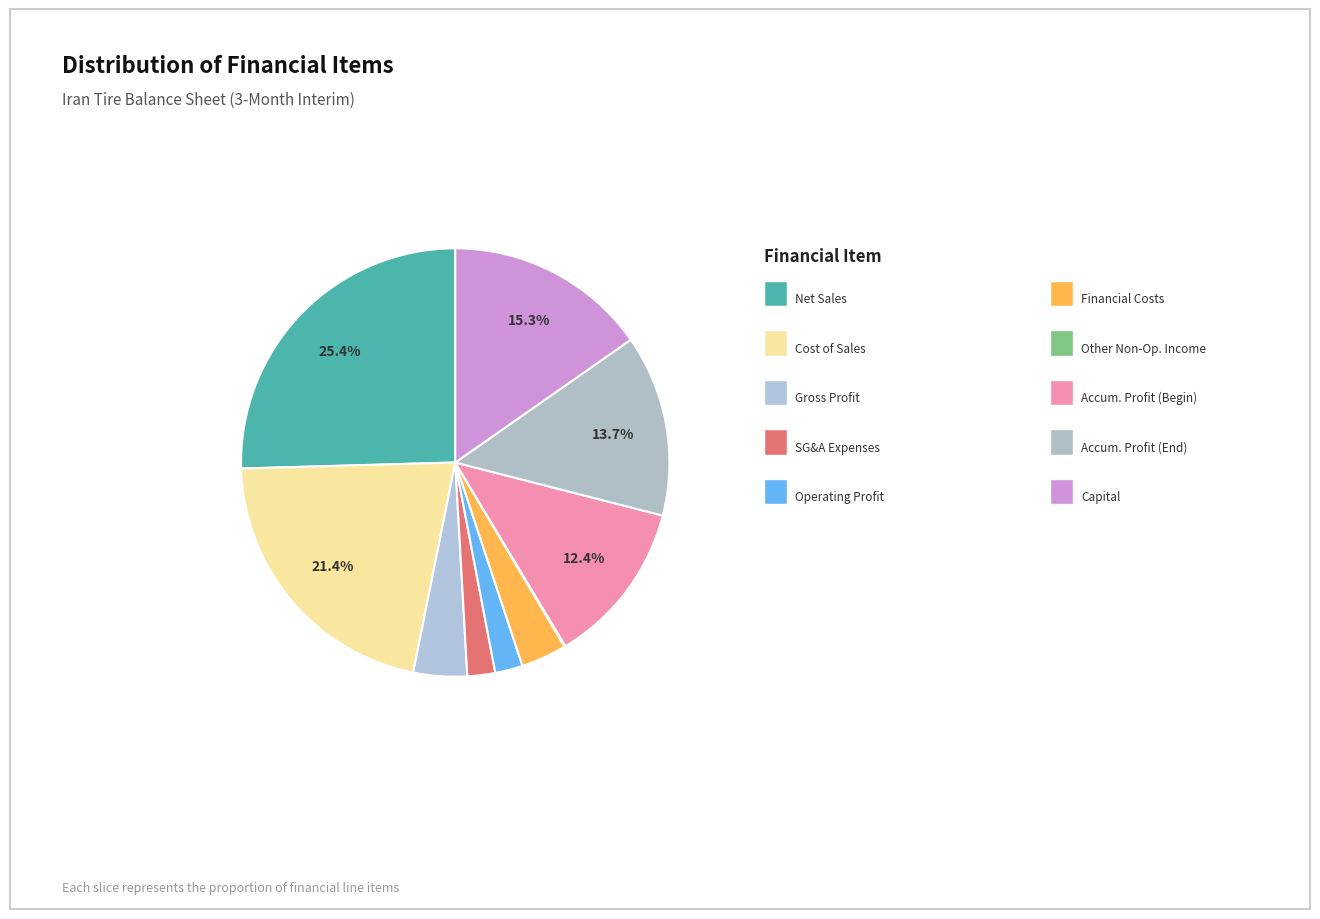

Rank the categories by value from highest to lowest.

net_sales, cost_of_sales, capital, accumulated_profit_end_of_period, accumulated_profit_beginning_of_period, gross_profit, financial_costs, selling_general_administrative_expenses, operating_profit, net_other_non_operating_income